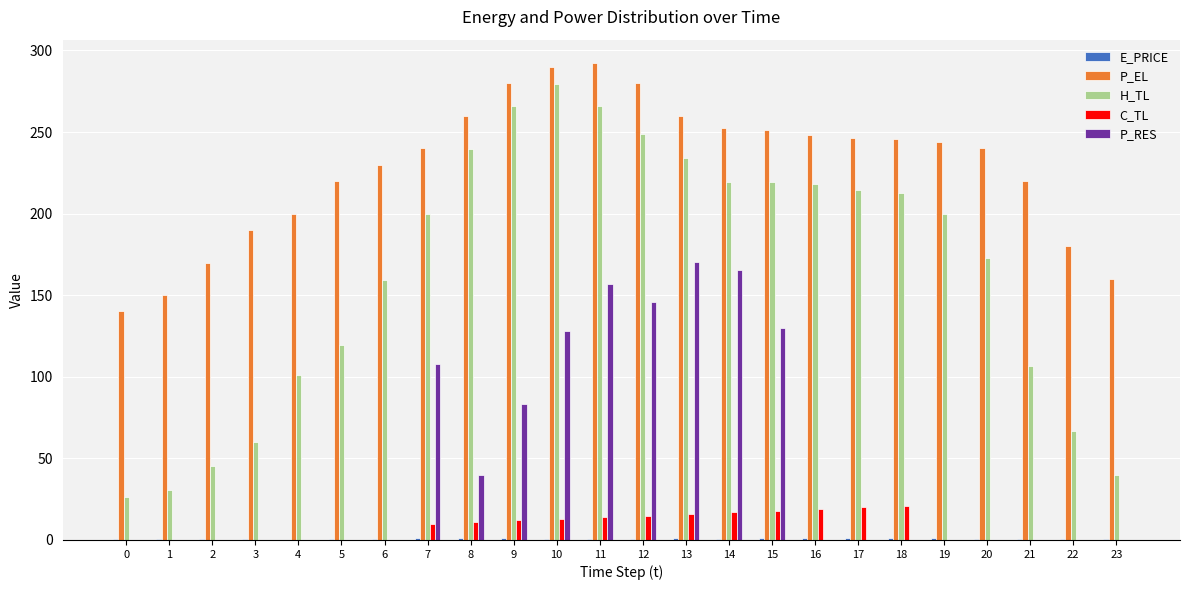

What is the sum of all P_RES values?

1127.1